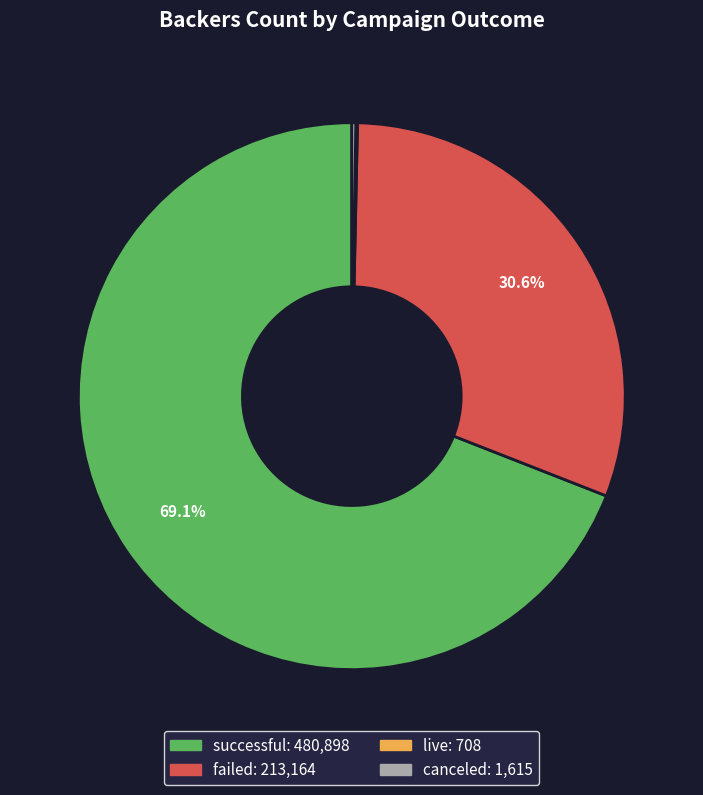

Which slice is the largest?

successful